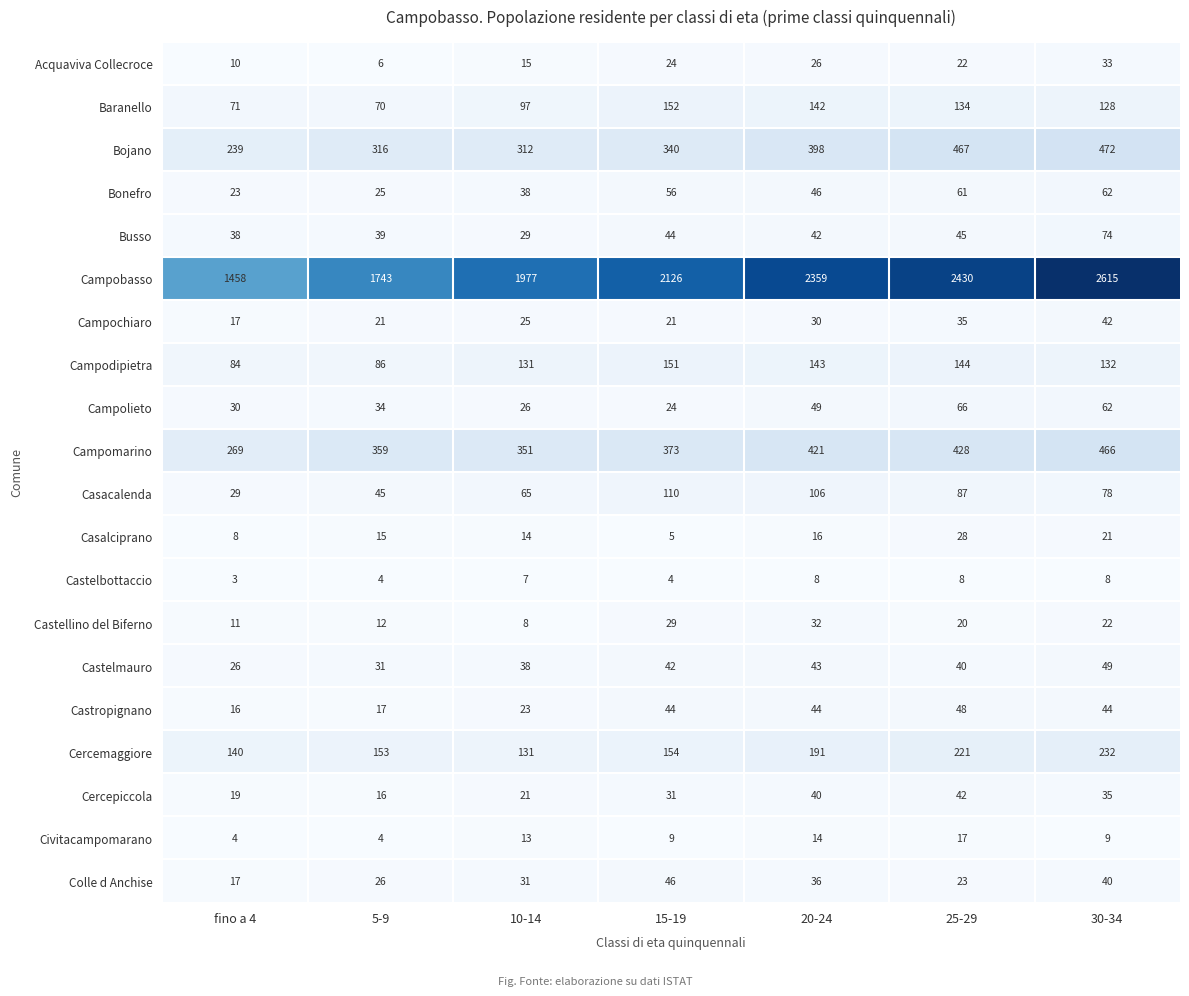

What is the difference between the second highest and second lowest values in the Campomarino series?

77